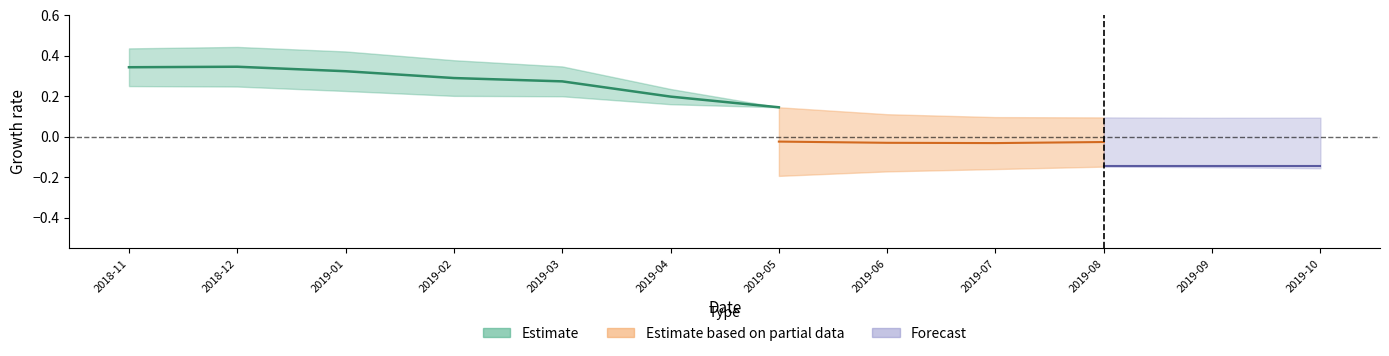

The col1 series shows 0.1 at 2019-01. True or false?

False